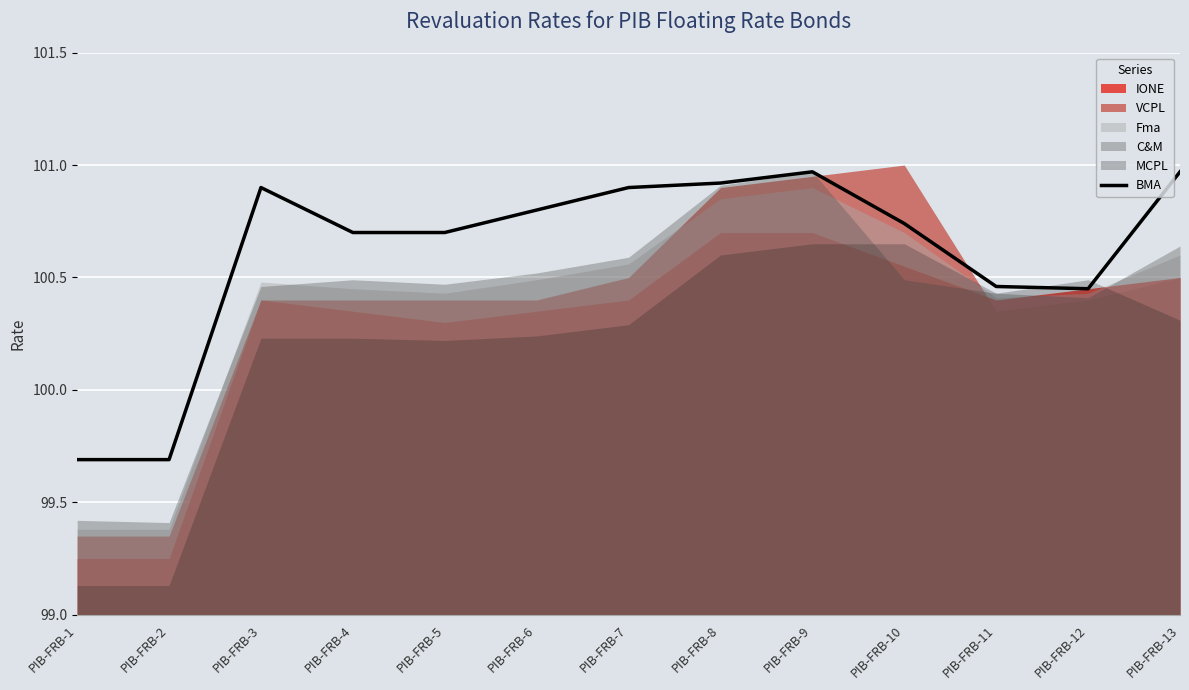

Approximately how many times larger is the value at PIB-FRB-8 compared to PIB-FRB-1?

1.0